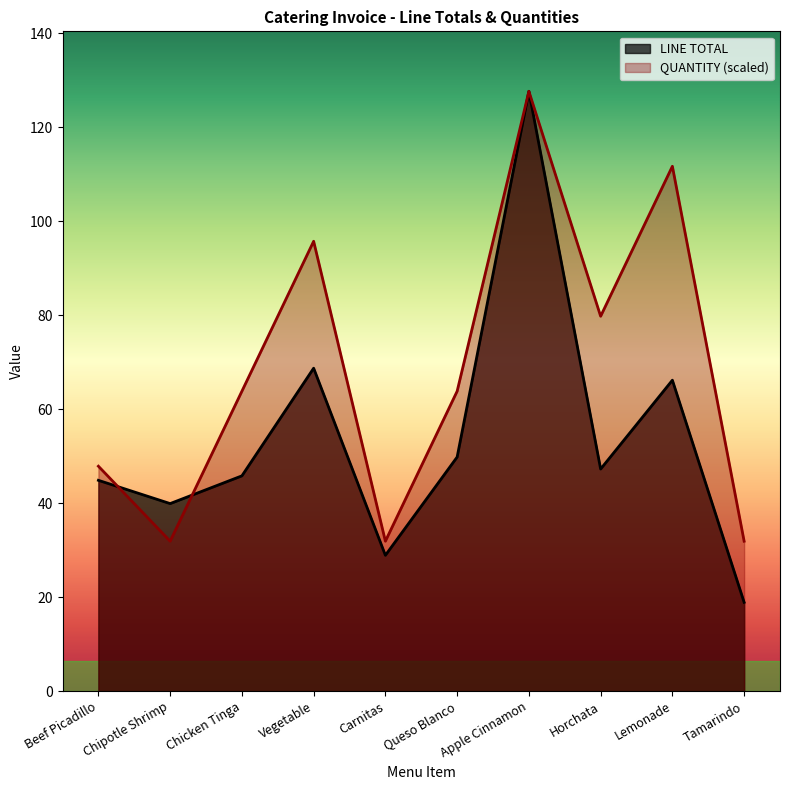

What is the sum of the QUANTITY values at Apple Cinnamon and Queso Blanco?

191.4